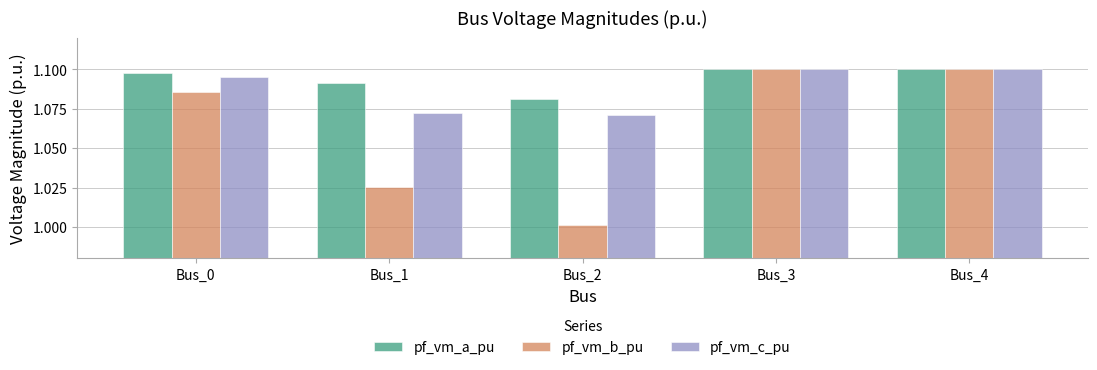

Between Bus_1 and Bus_3, which series saw the biggest shift?

pf_vm_b_pu